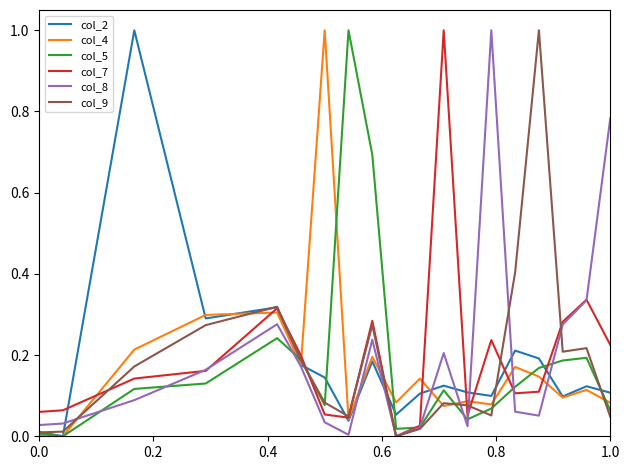

What is the highest value of the col_4 series?

1.0